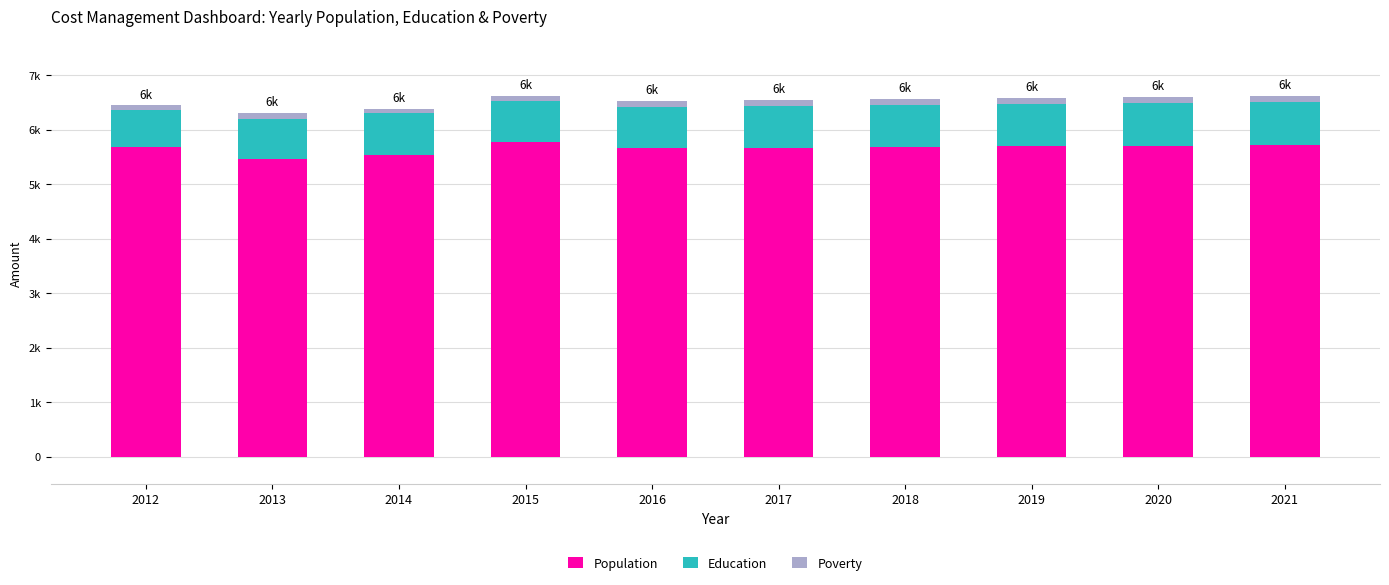

What is the total value across all series at 2015?

6619